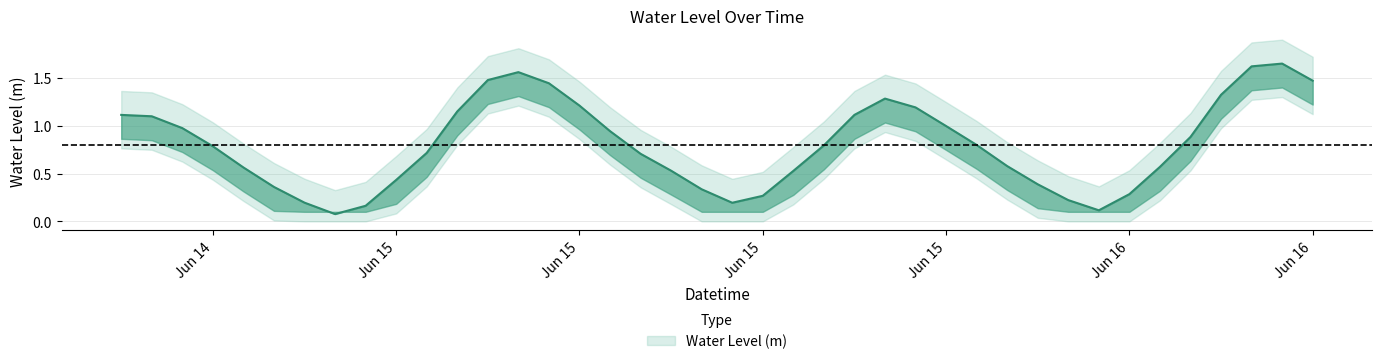

How many interior local peaks (higher than both neighbors) does the data have?

3